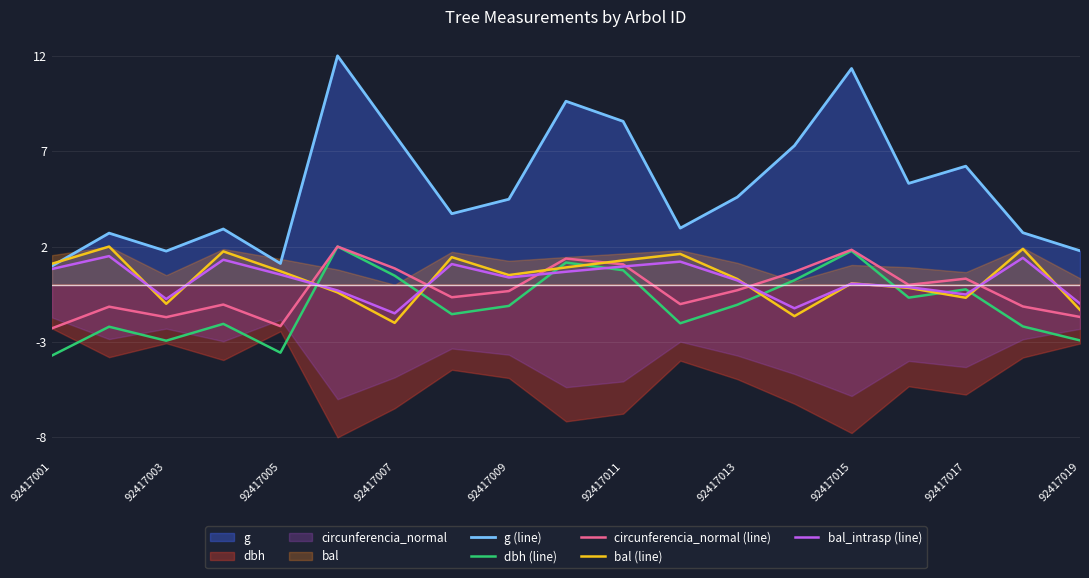

How many lines are shown in the chart?

5